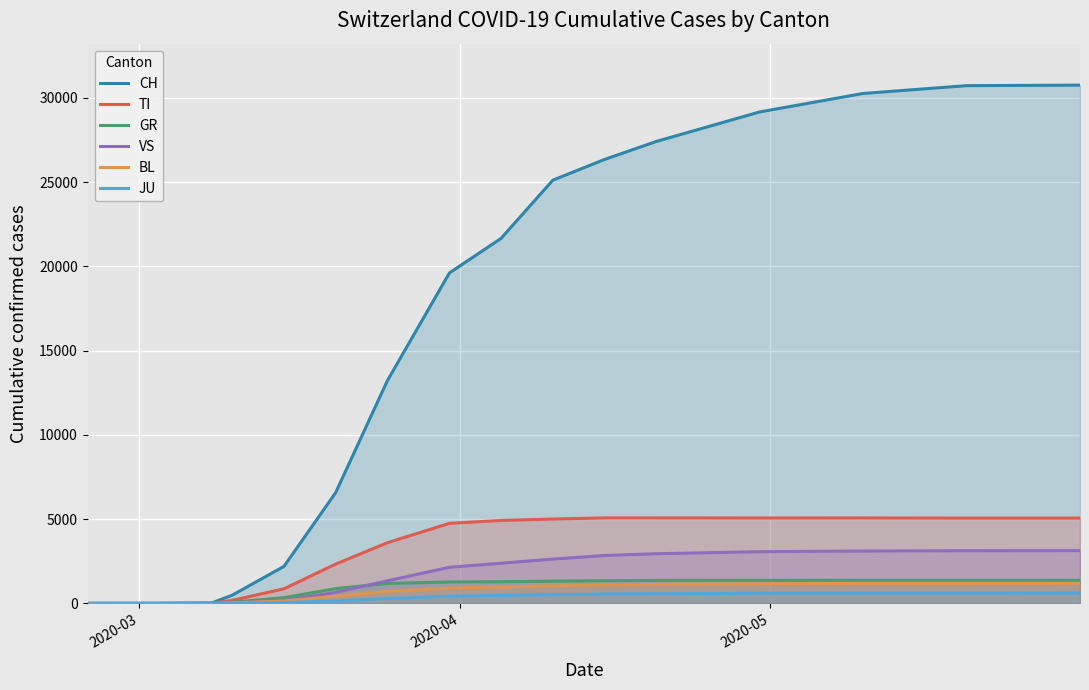

What is the difference between the second highest and second lowest values in the CH series?

30715